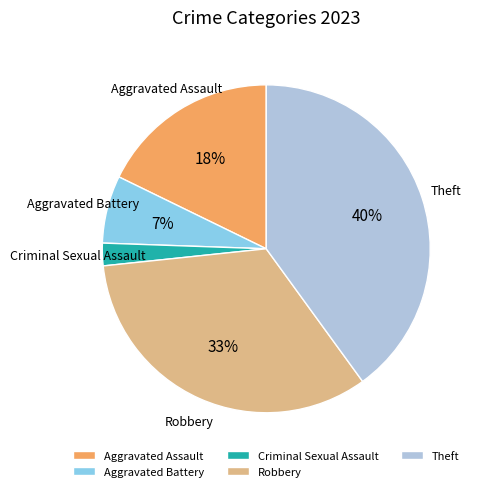

Is the sum of Theft and Aggravated Assault greater than half?

Yes